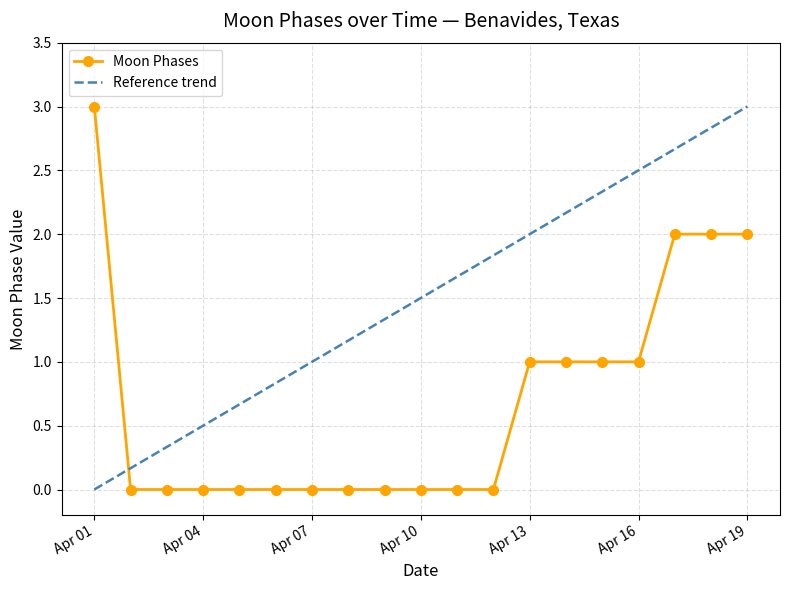

How many values exceed 0?

8